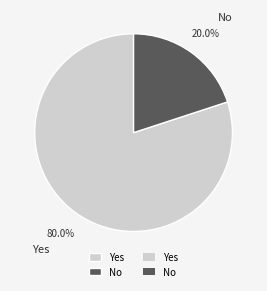

Which has a higher value, No or Yes?

Yes